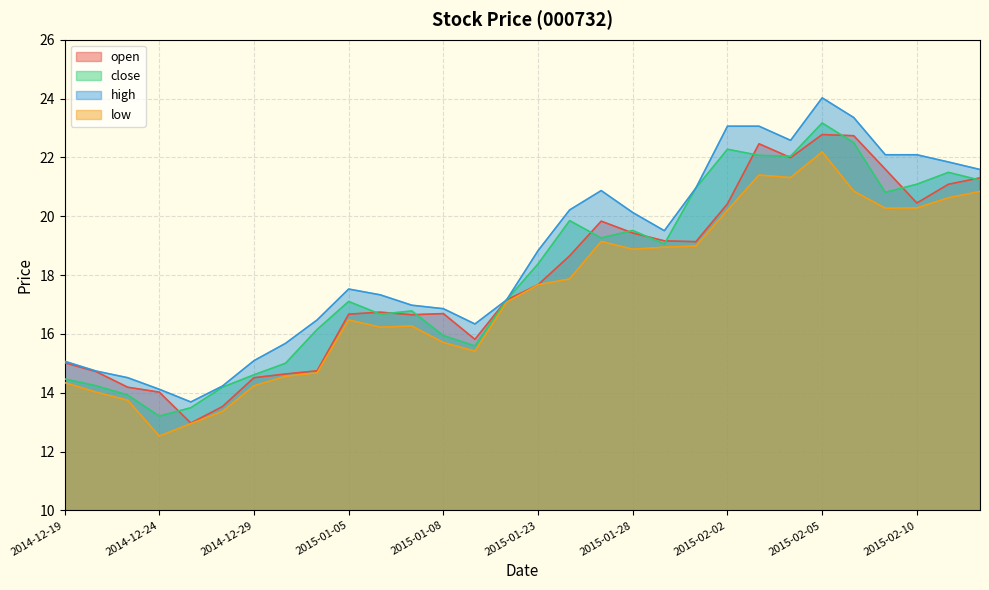

How many data points in close are above 18?

15